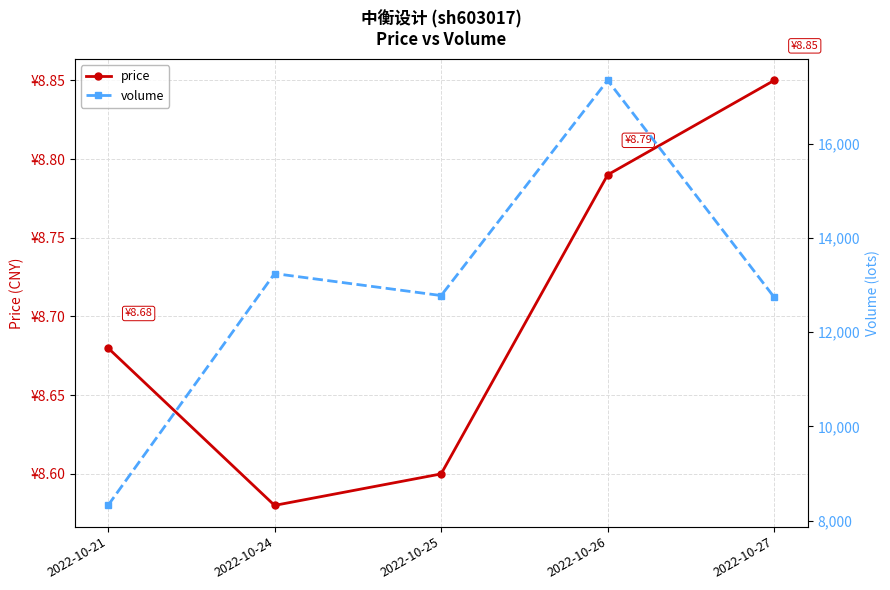

What is the difference between the second highest and minimum values in the volume series?

4923.0